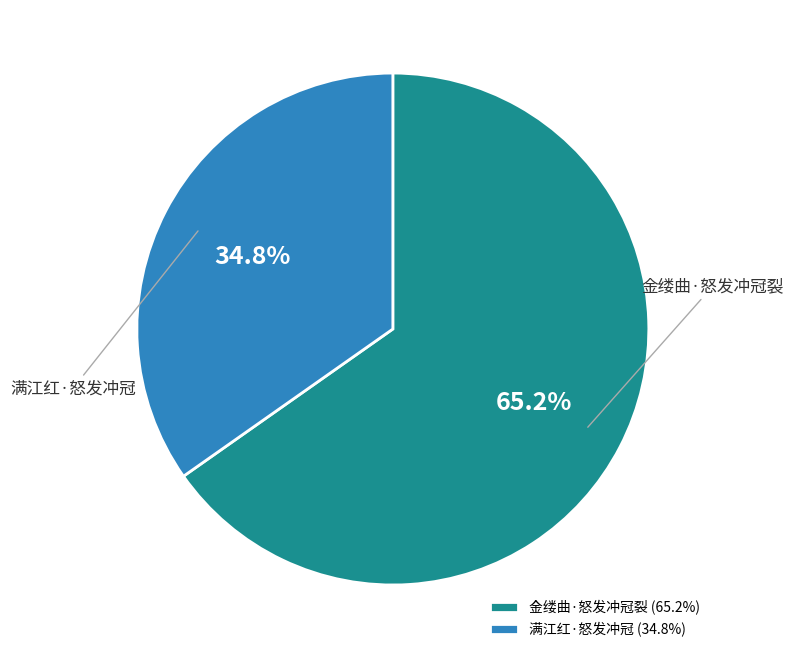

What portion of the pie excludes 满江红·怒发冲冠?

65.2%